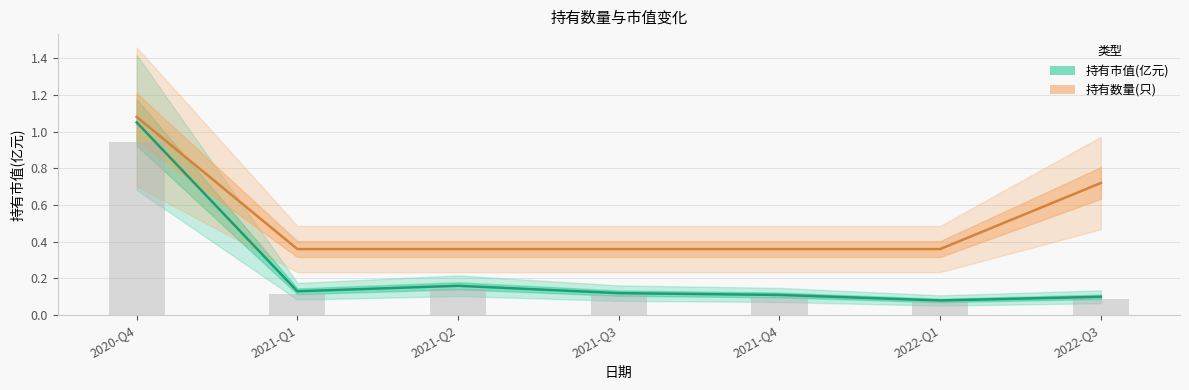

What is the difference between the maximum and second lowest values in the 持有数量(只) ×0.18 series?

0.7